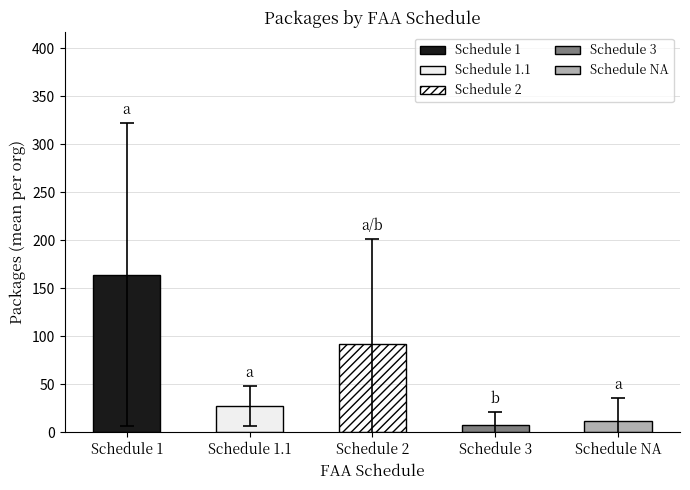

True or false: 3 has a value of 4 at ced-dec.

False